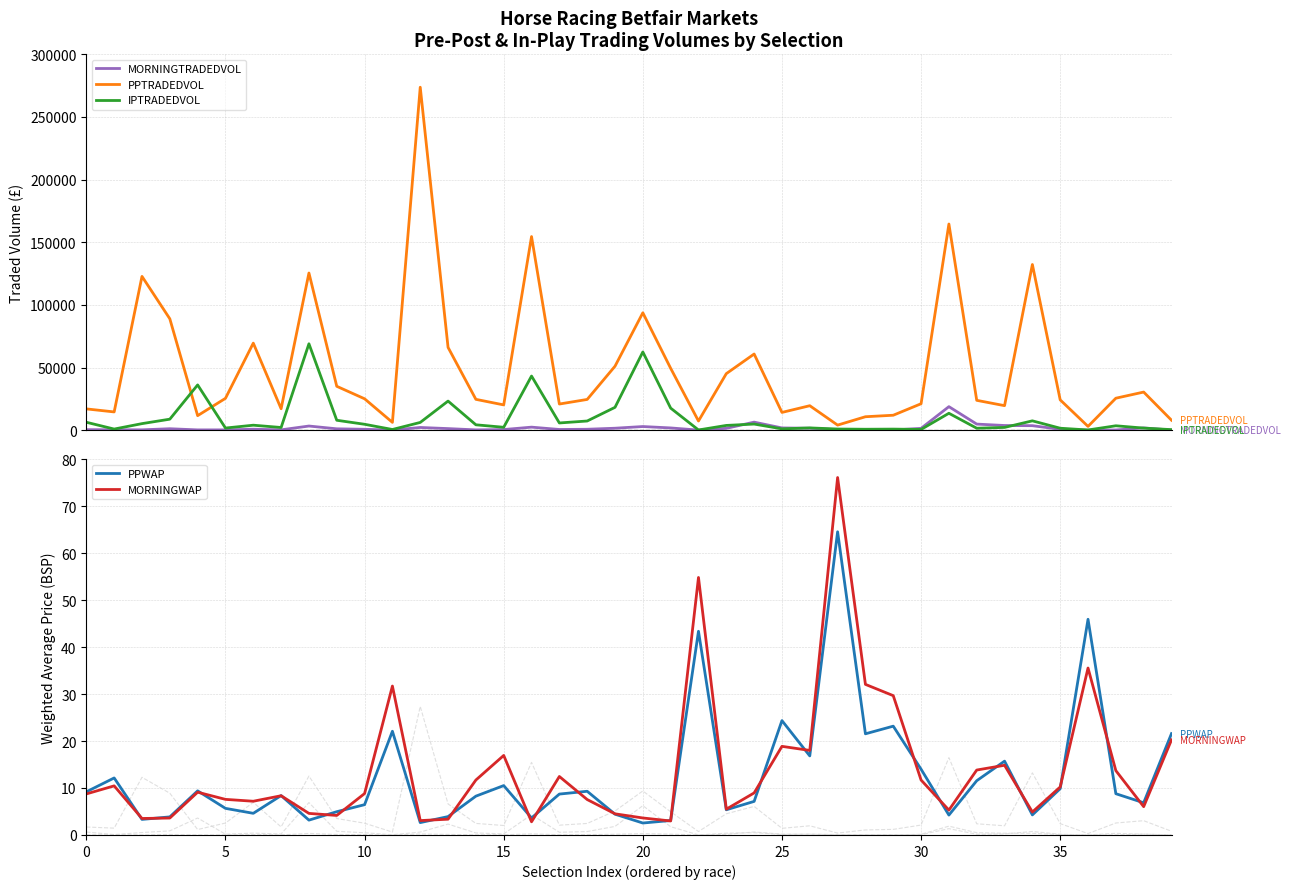

What is the sum of the MORNINGTRADEDVOL values at 30 and 33?

5150.0